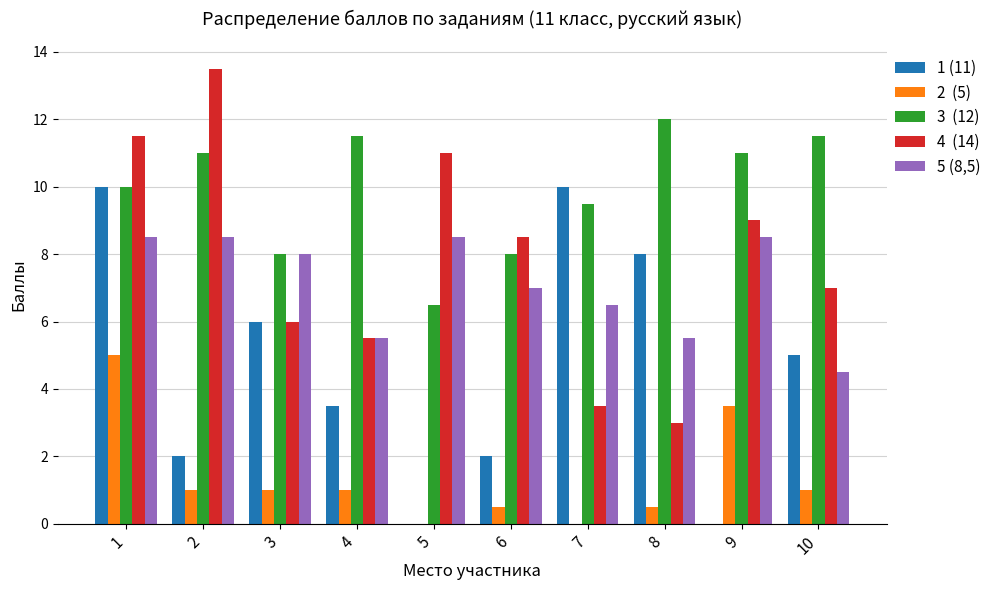

What is the total value across all series at 9?

32.0